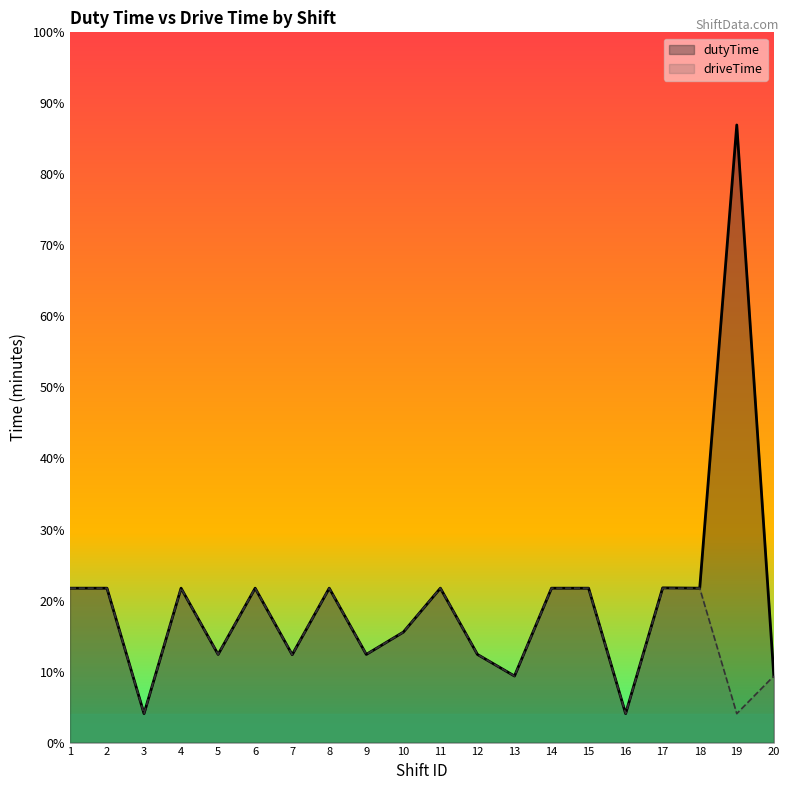

Does the chart display data point markers on the line(s)?

No